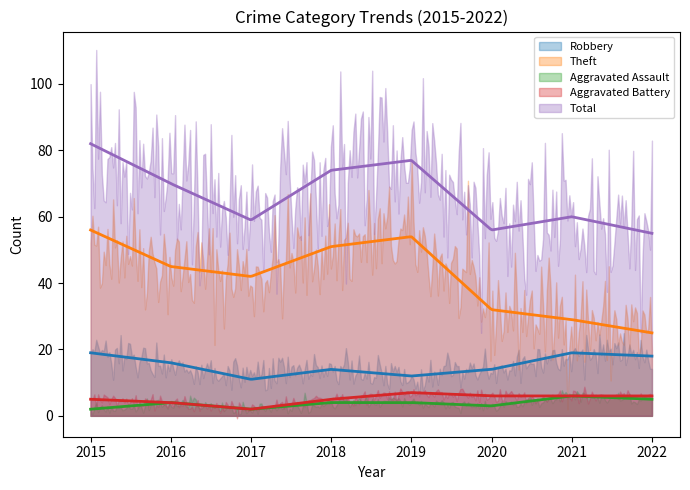

At 2019, list the series in order from smallest to largest.

Aggravated Assault, Aggravated Battery, Robbery, Theft, Total